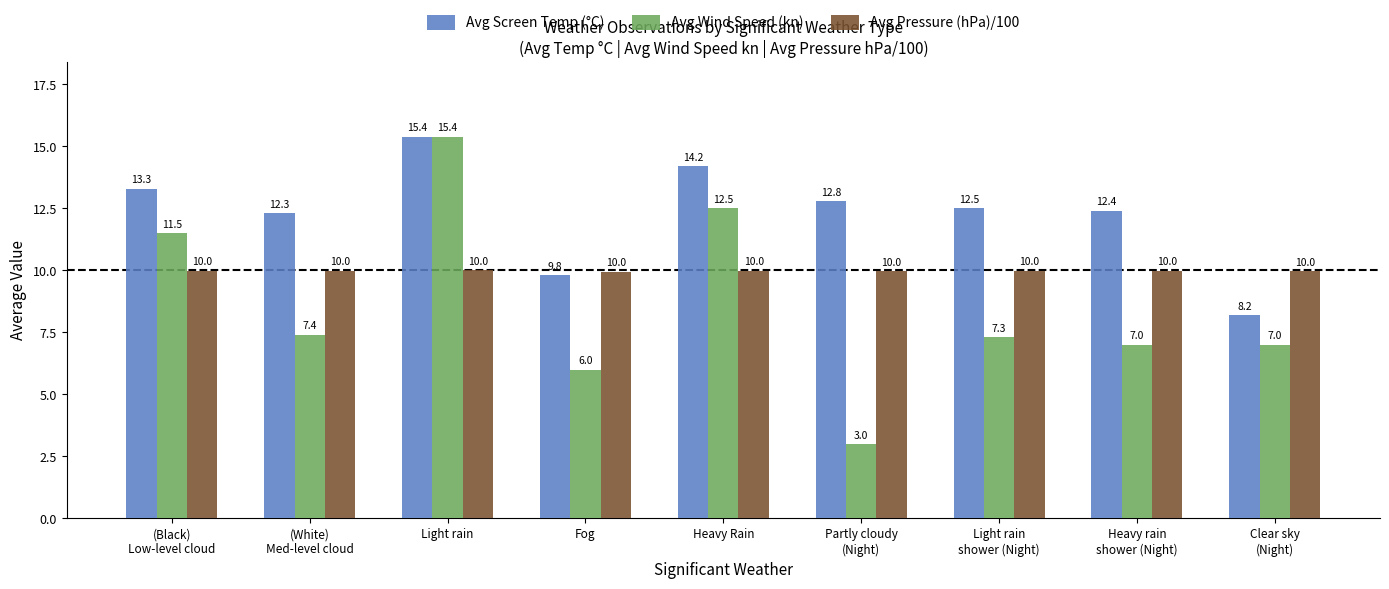

Which series has the widest spread of values?

Avg Wind Speed (kn)